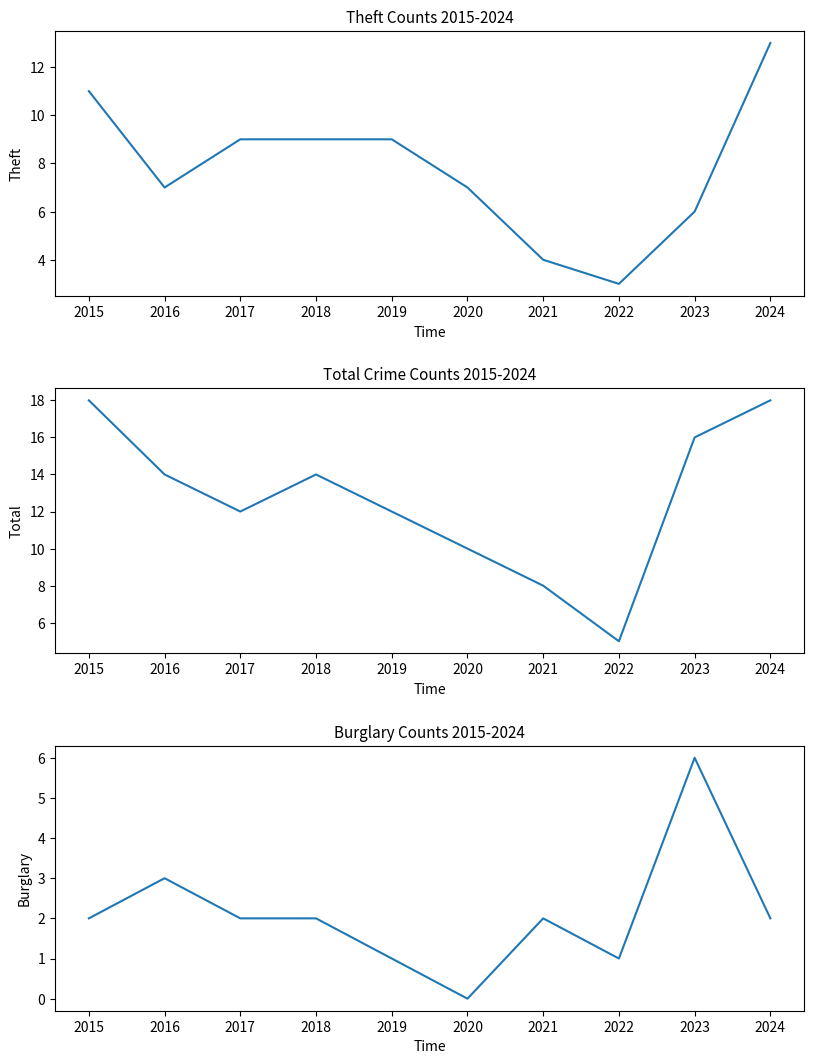

True or false: Burglary and Total cross at least once.

False